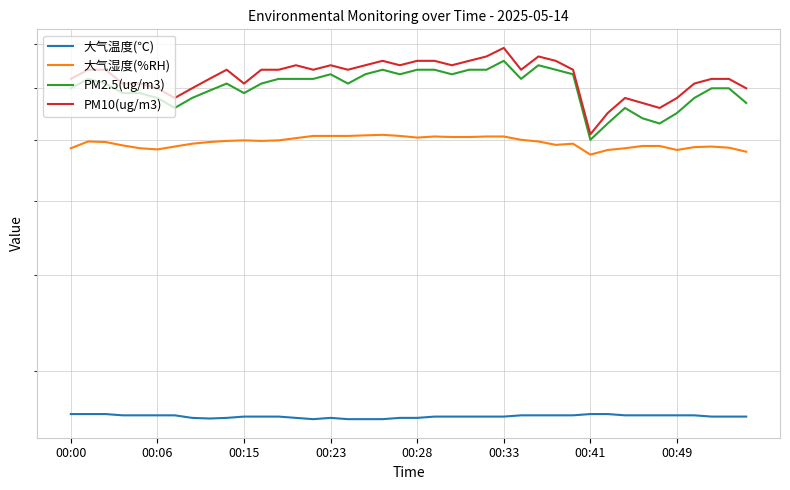

The PM2.5(ug/m3) series shows 106.9 at 32. True or false?

False